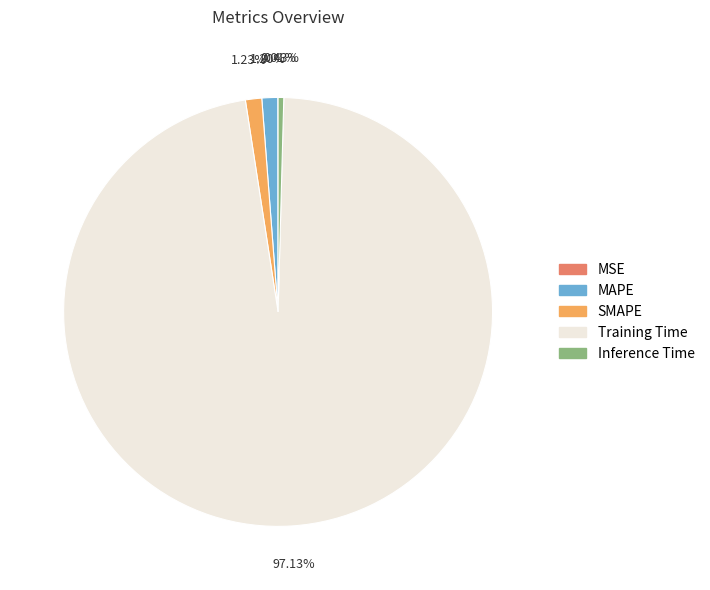

To the nearest percent, what is the difference between the MAPE and Training Time slice percentages?

96%